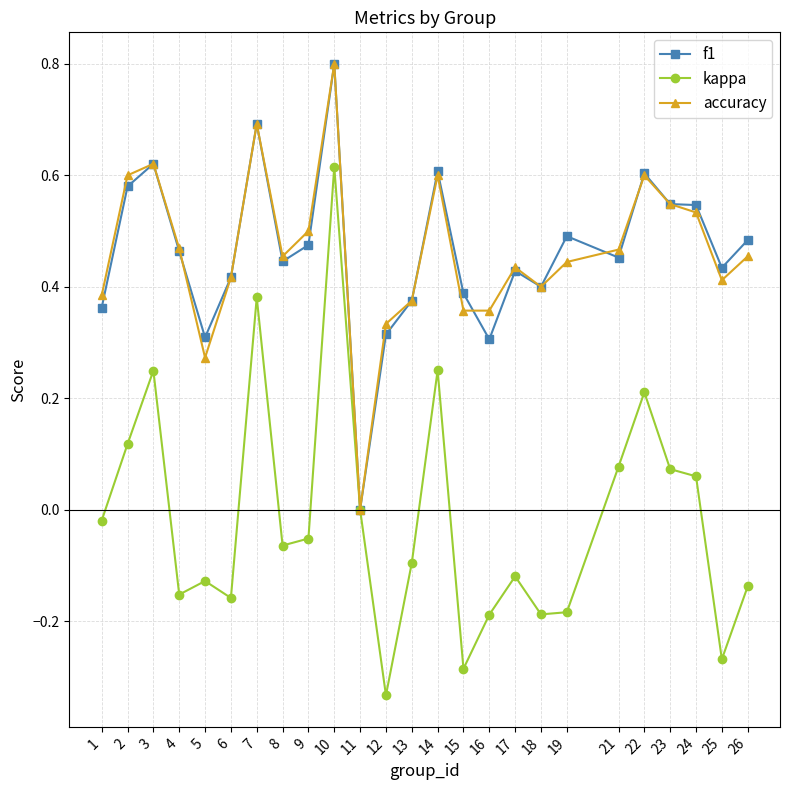

True or false: f1 has more than 2 interior local peaks.

True